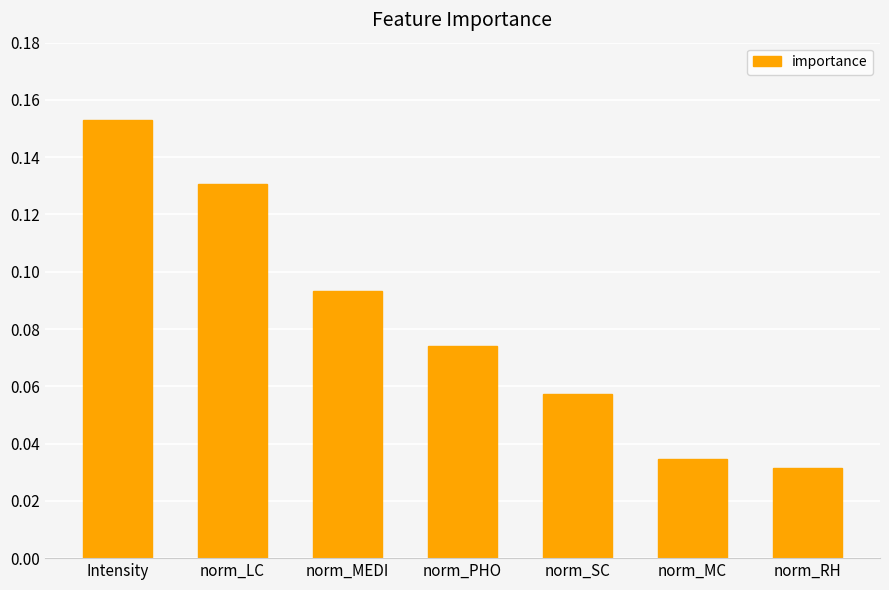

Between norm_MC and norm_MEDI, which is larger?

norm_MEDI